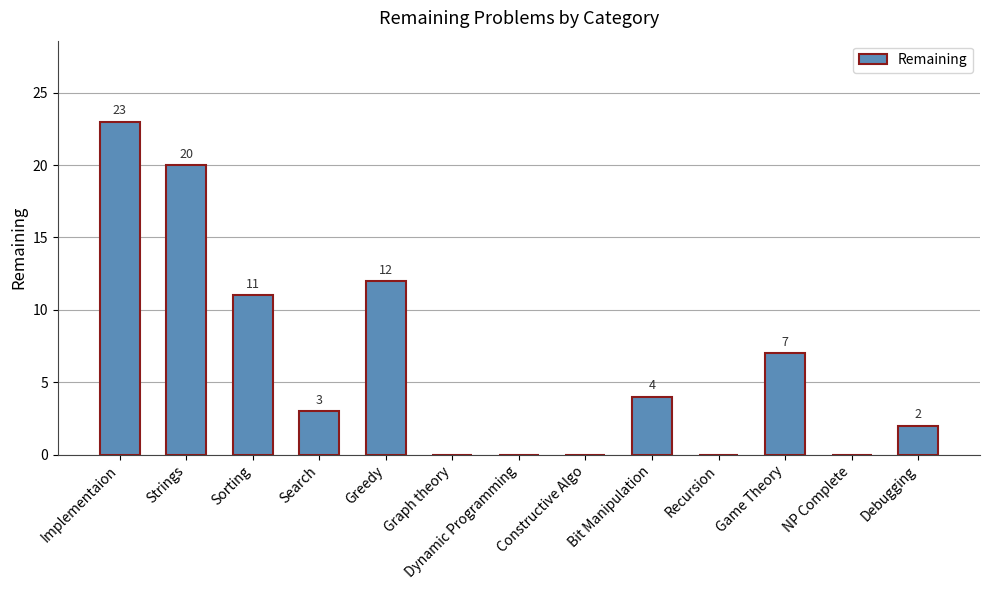

Reading left to right, extract all data points from this chart.

23	20	11	3	12	0	0	0	4	0	7	0	2